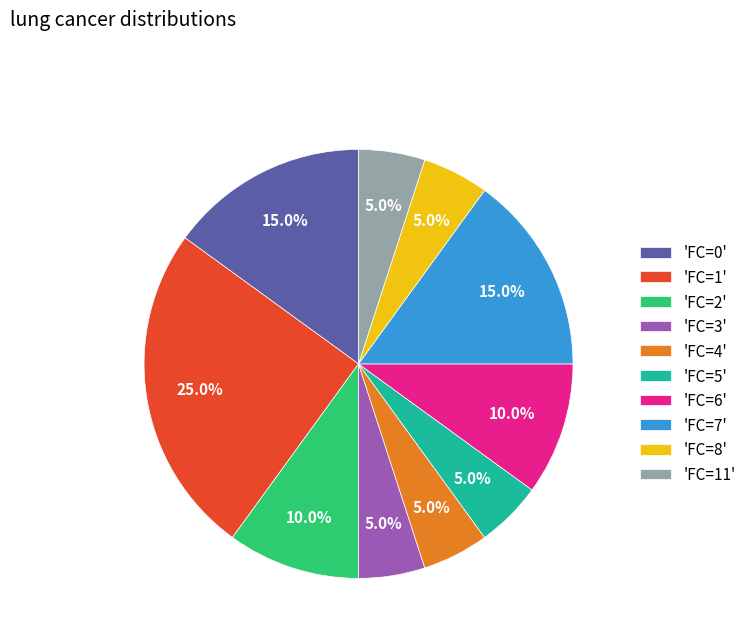

Does 'FC=1' account for over 50% of the chart?

No